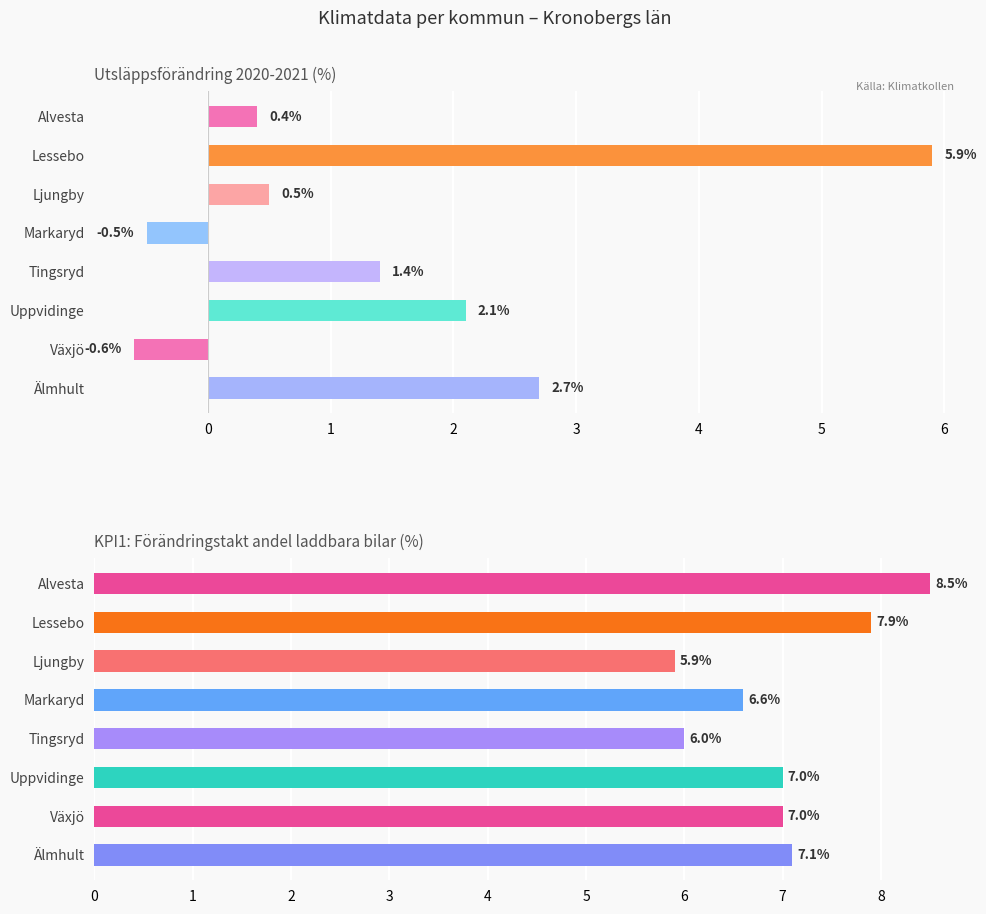

At which category is the sum across all series the highest?

Lessebo